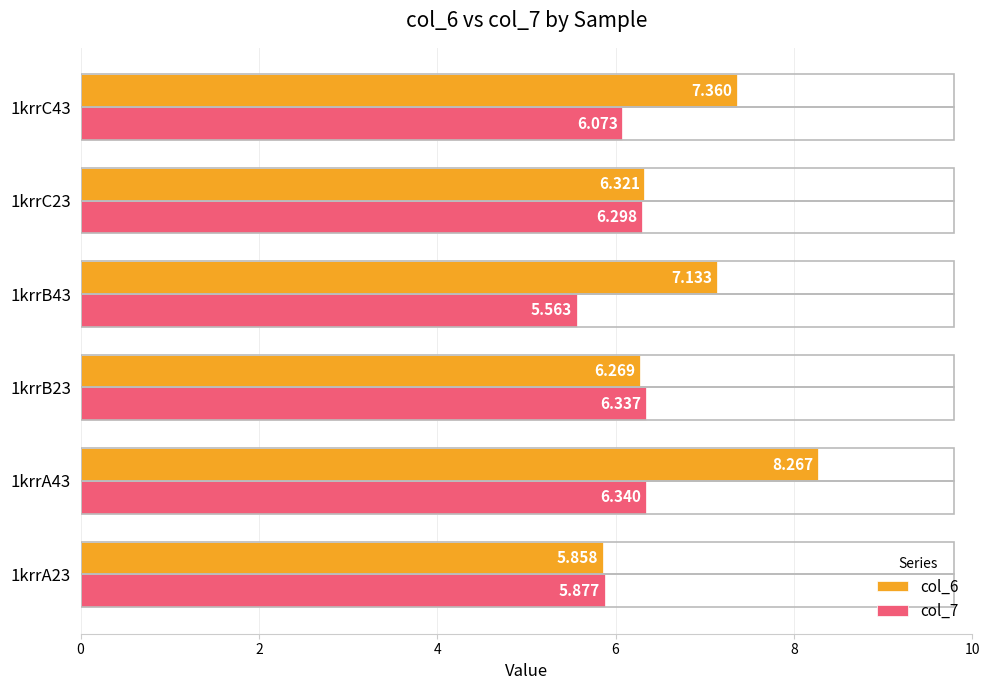

At which category is the sum across all series the highest?

1krrA43